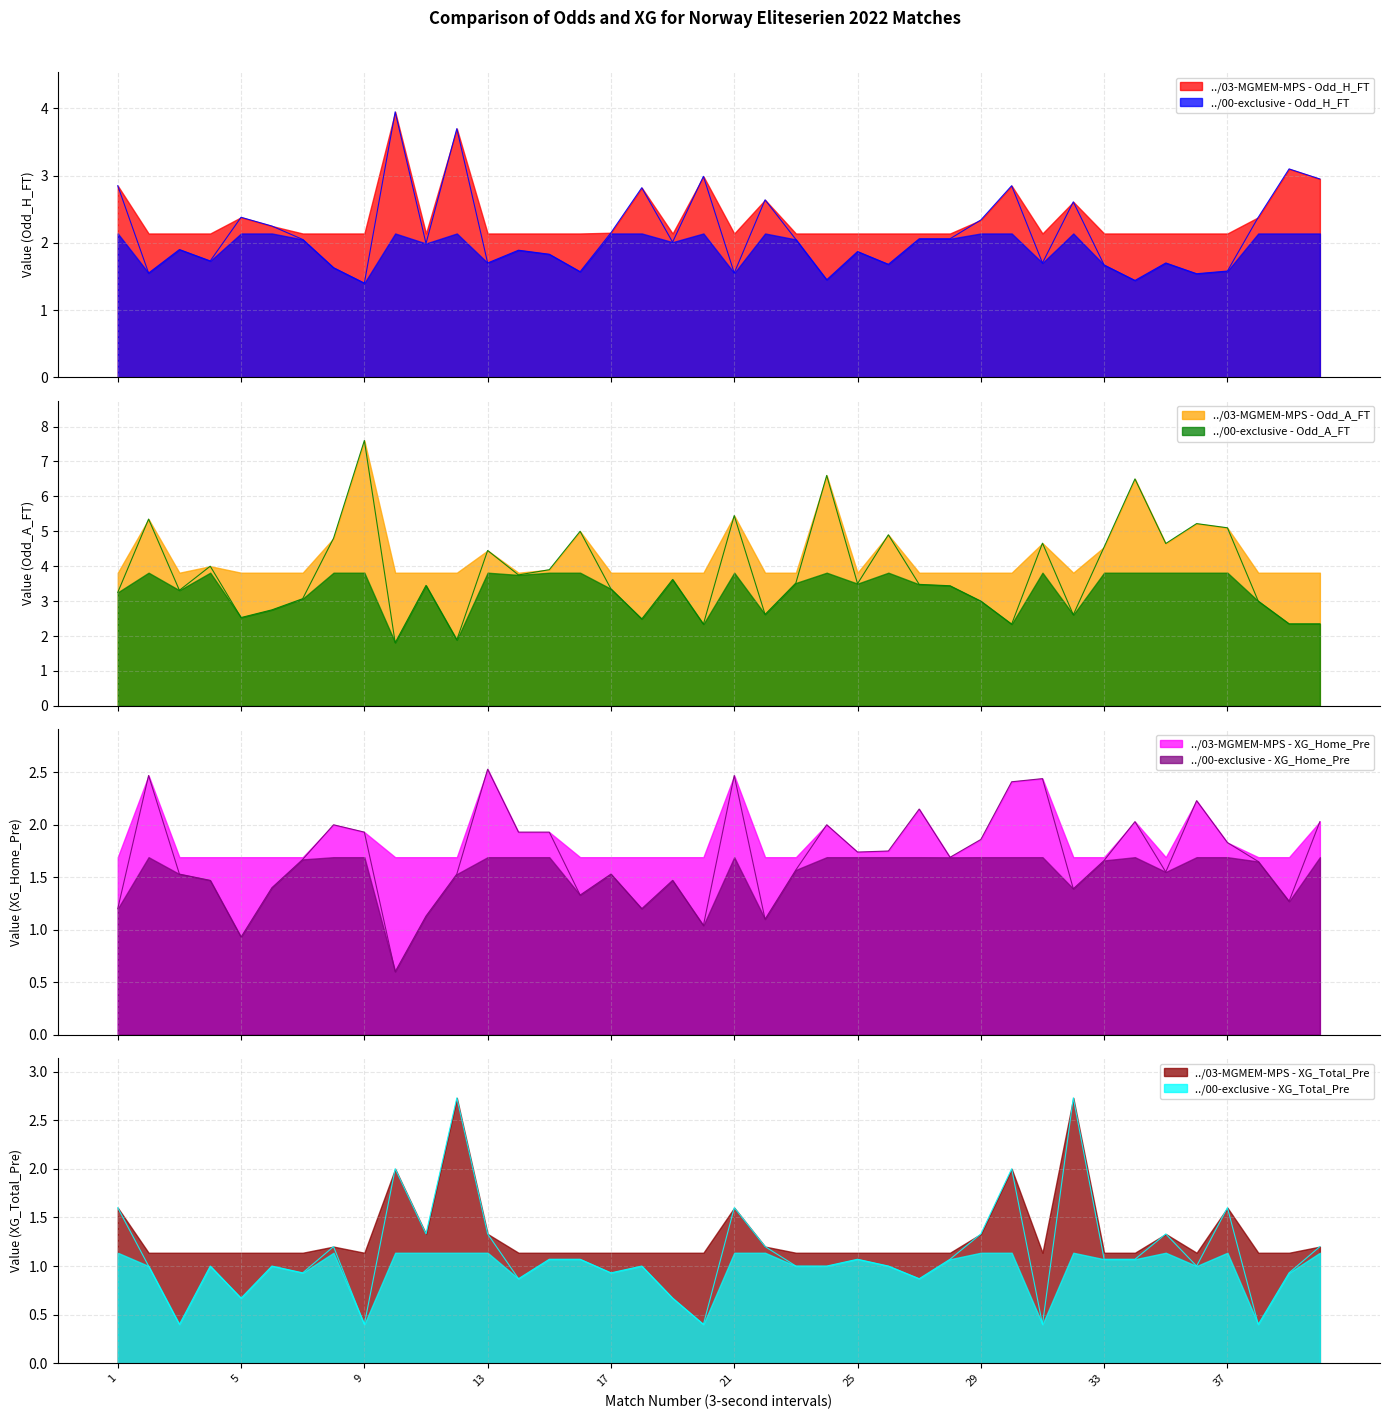

At which label is Odd_A_FT closest to 4?

4